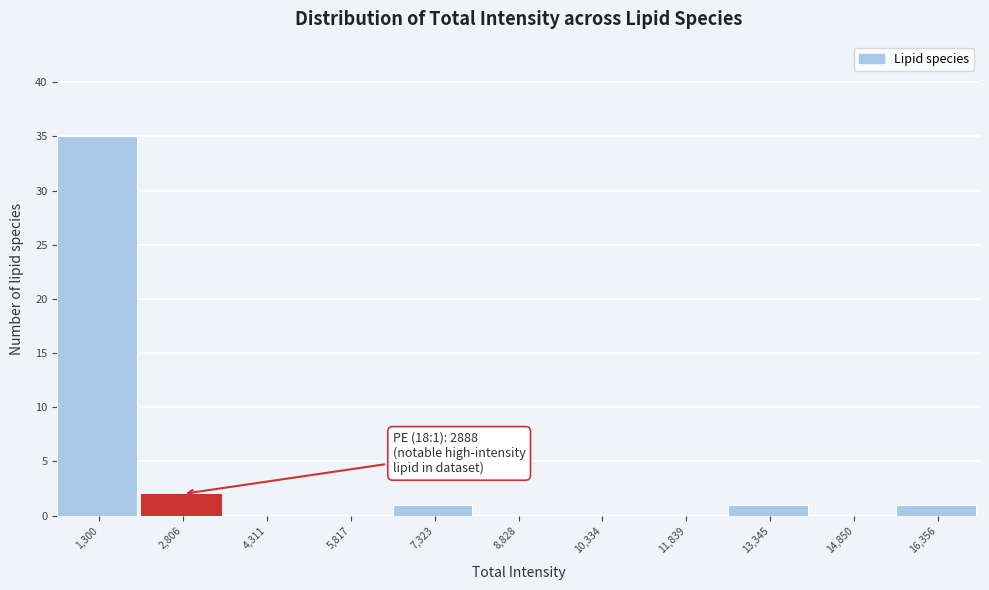

Reading left to right, what are all the values shown in this chart?

1,300=35	2,806=2	4,311=0	5,817=0	7,323=1	8,828=0	10,334=0	11,839=0	13,345=1	14,850=0	16,356=1